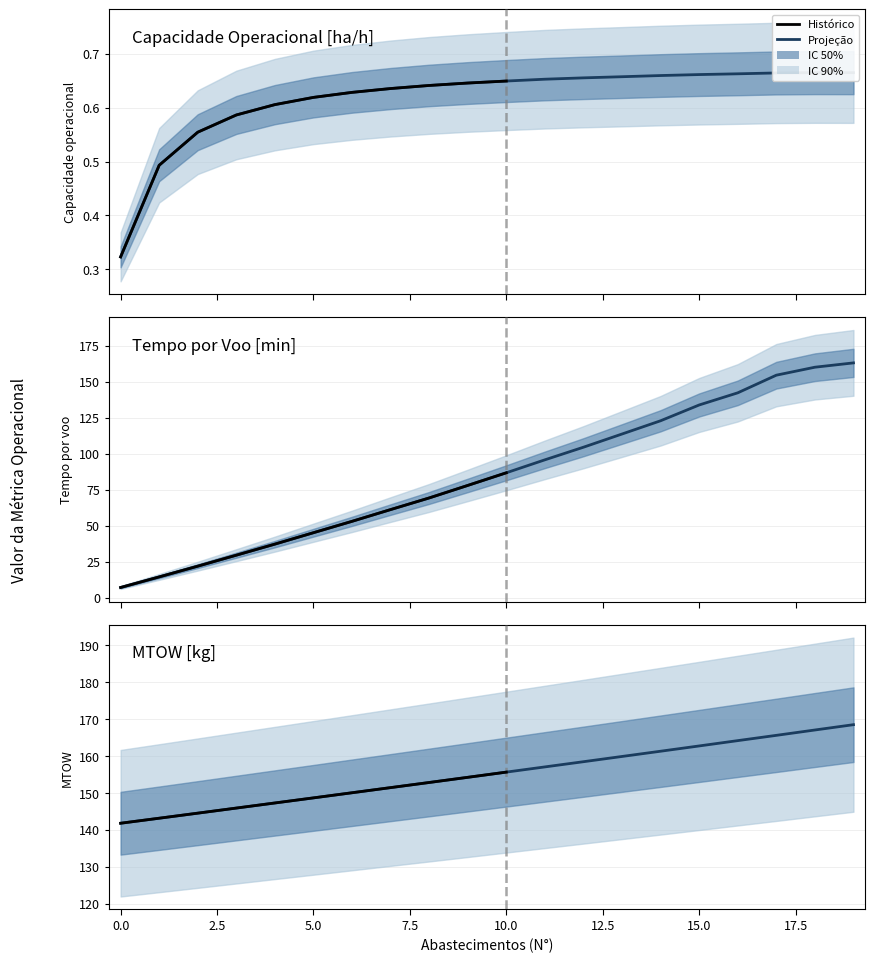

Reading left to right, transcribe all the data shown in this chart.

Capacidade operacional [ha/h]: 0.3	0.5	0.6	0.6	0.6	0.6	0.6	0.6	0.6	0.6	0.6	0.7	0.7	0.7	0.7	0.7	0.7	0.7	0.7	0.7
Tempo por voo [min]: 7.1	14.5	21.9	29.5	37.2	45.1	53.0	61.2	69.2	77.9	86.7	95.7	104.4	113.6	122.8	133.7	142.2	154.4	159.9	162.9
MTOW [kg]: 141.8	143.2	144.5	145.9	147.3	148.7	150.1	151.5	152.8	154.2	155.7	157.1	158.5	159.9	161.3	162.8	164.2	165.6	167.1	168.5